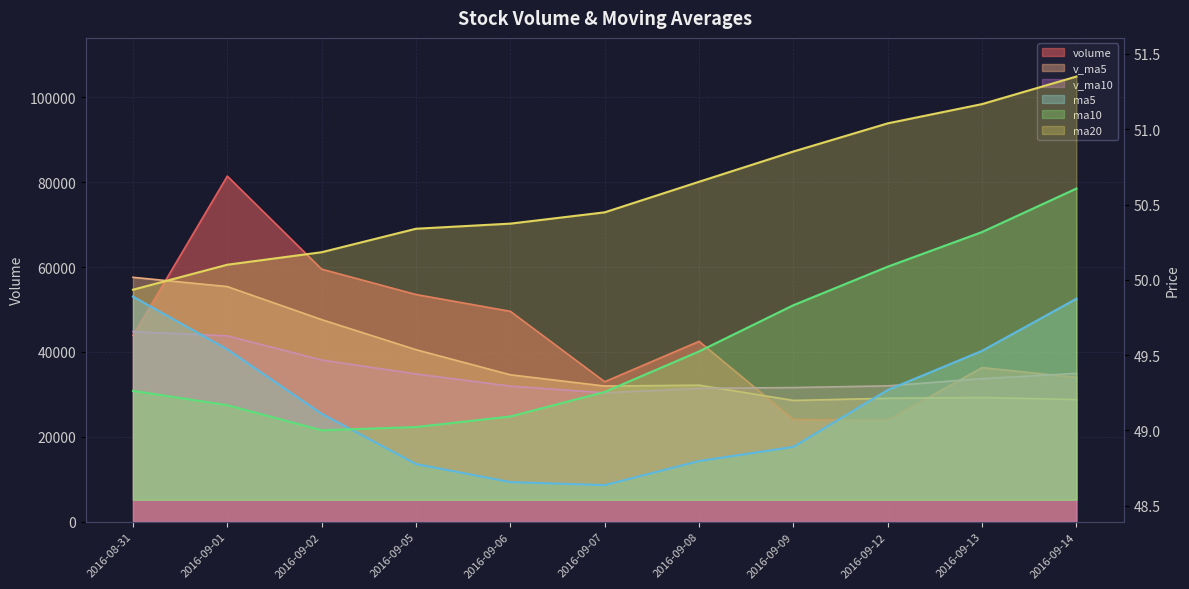

How many values in the v_ma5 series exceed 32176?

6